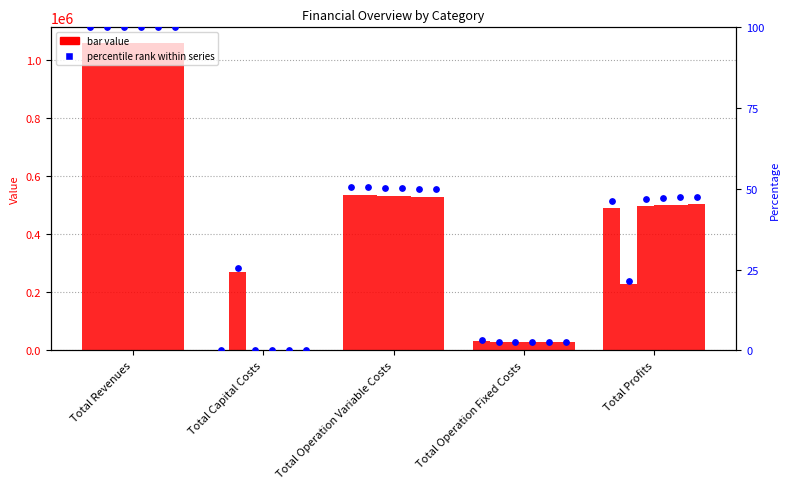

What is the change in value from Total Revenues to Total Operation Fixed Costs?

-96.8